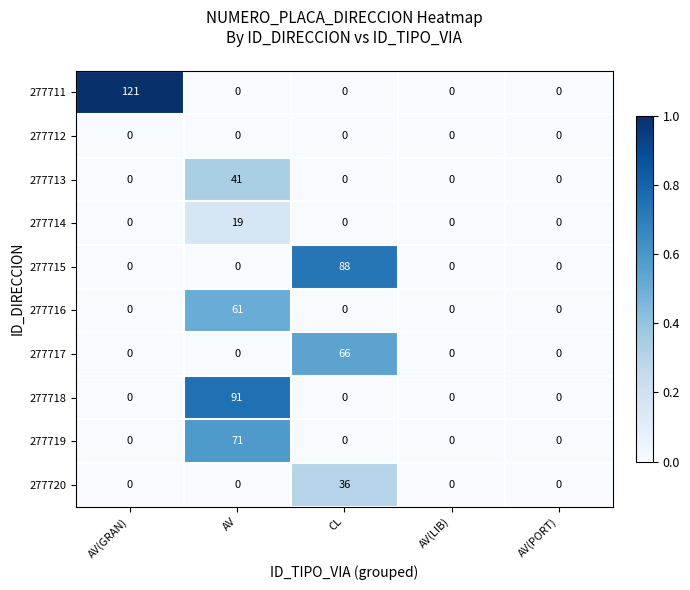

Is the value of 277714 at AV greater than the value of 277715 at AV(LIB)?

Yes